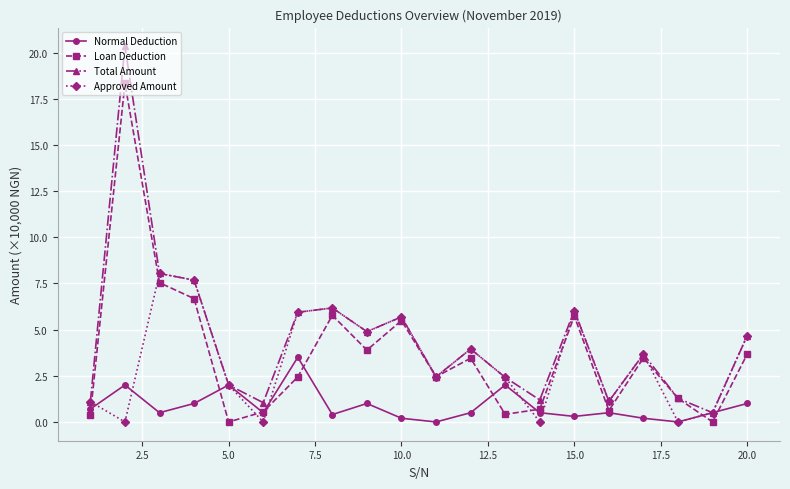

Rank the series by their maximum value, from lowest to highest.

Normal Deduction, Approved Amount, Loan Deduction, Total Amount